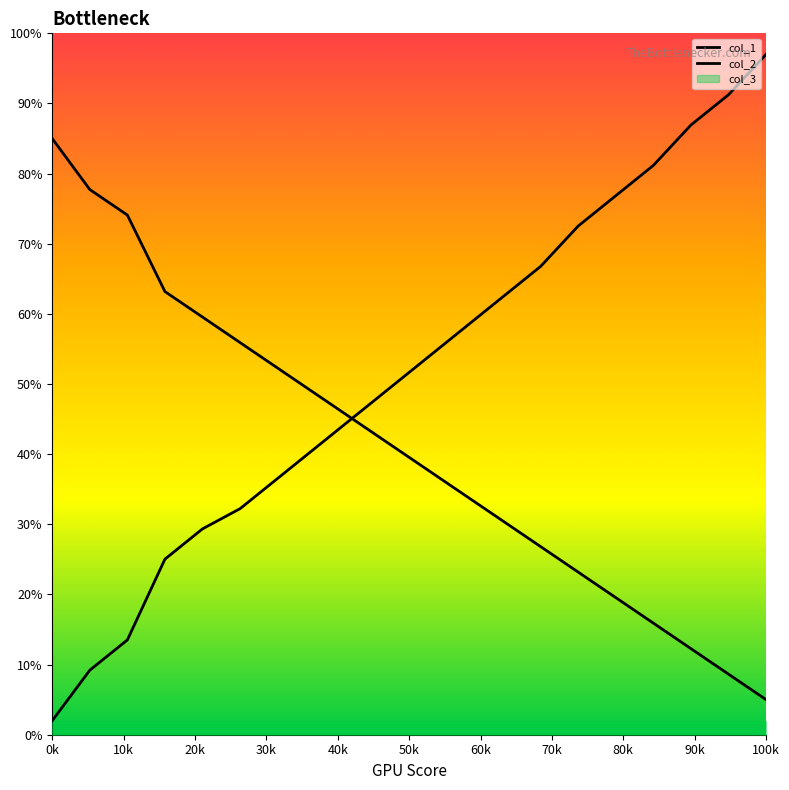

What is the total value across all series at 0?

87.0